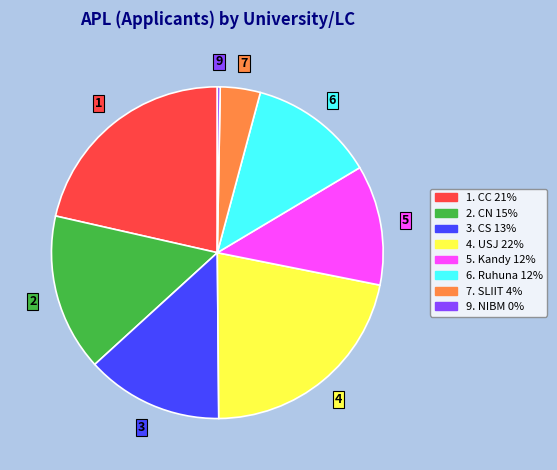

Does any single category account for the majority?

No